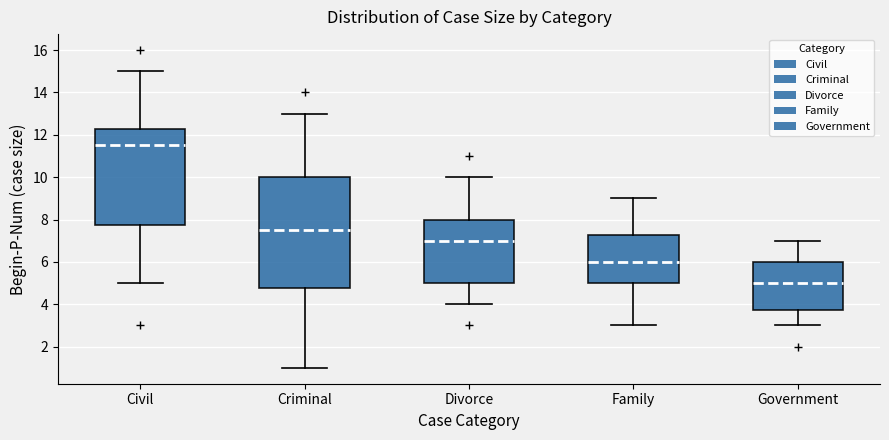

Which box has the lowest median line?

Government